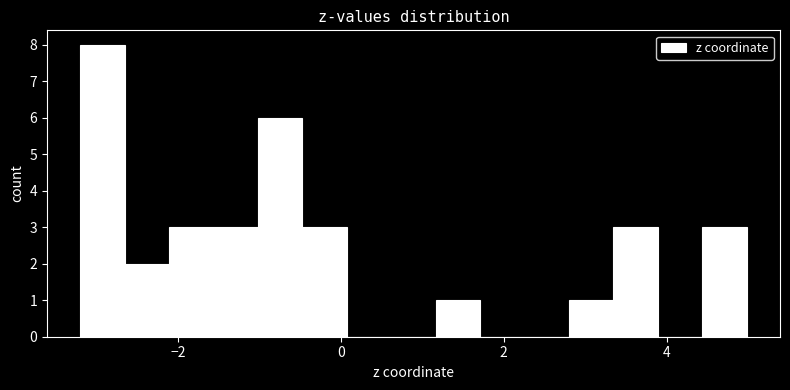

Read against the x-axis, roughly where is the centre of the tallest bar?

-3.0